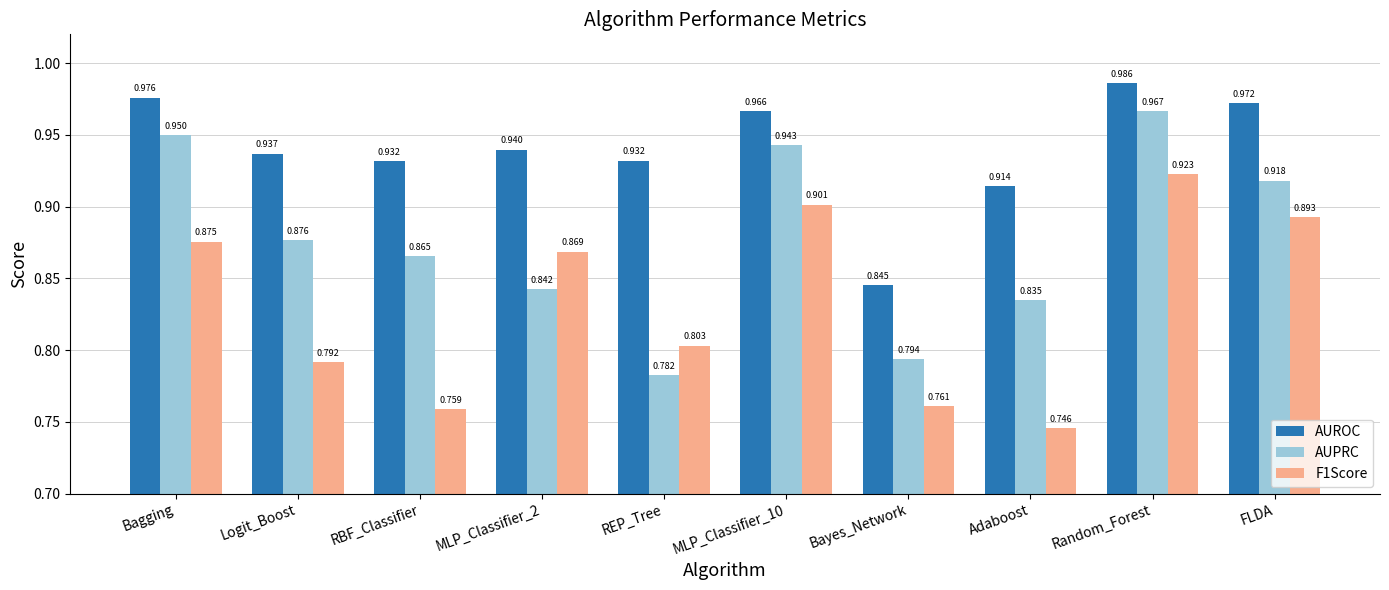

Between Logit_Boost and Bayes_Network, which series saw the biggest shift?

AUROC